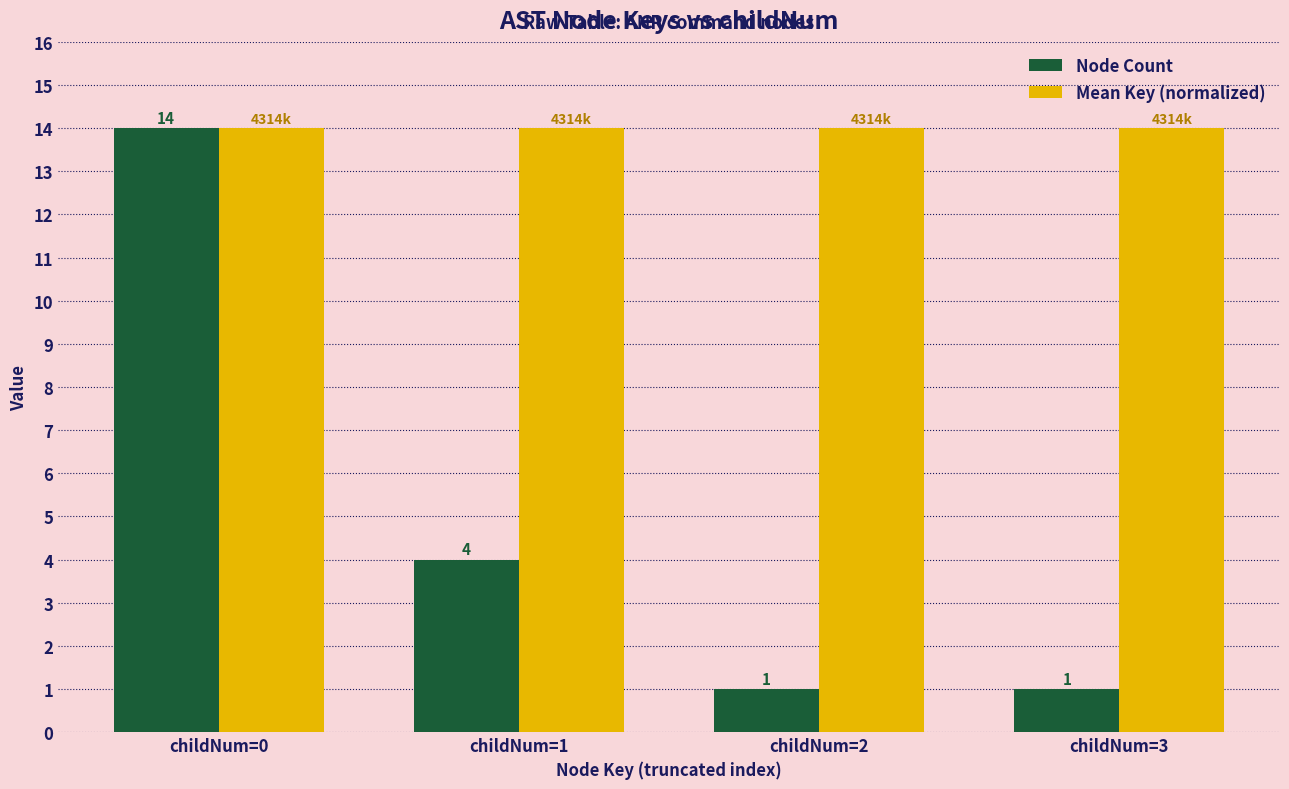

Which series has the largest range (max minus min)?

Node Count